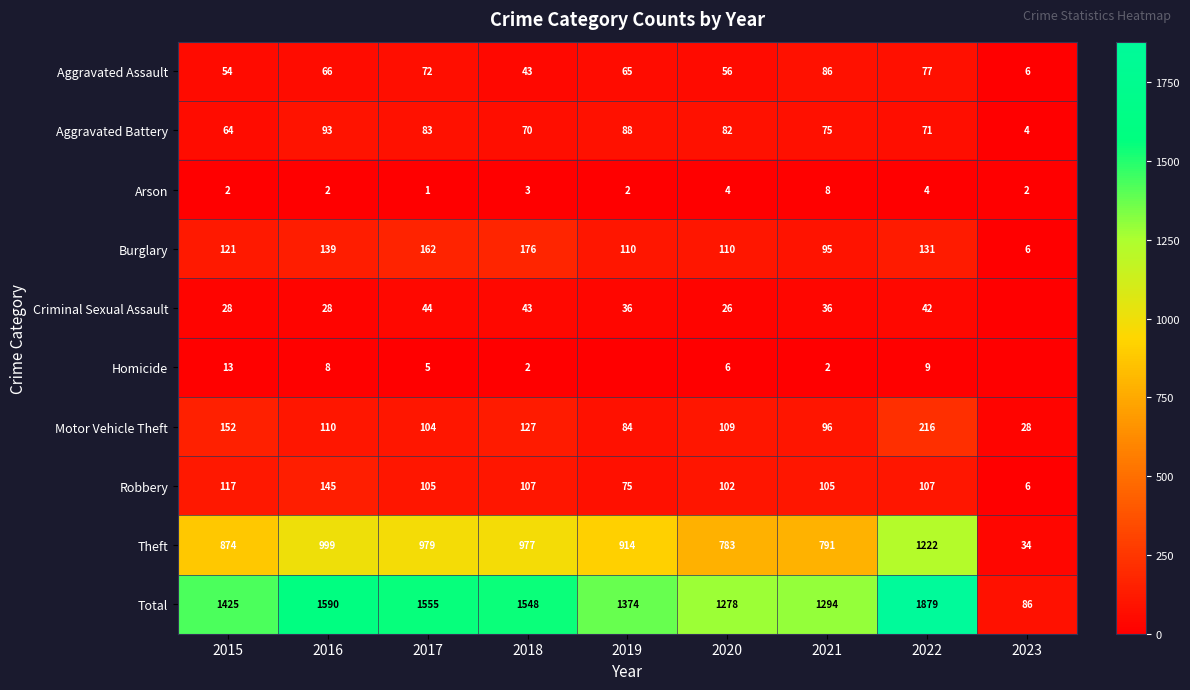

Which has a higher value, 2020 or 2018?

2020